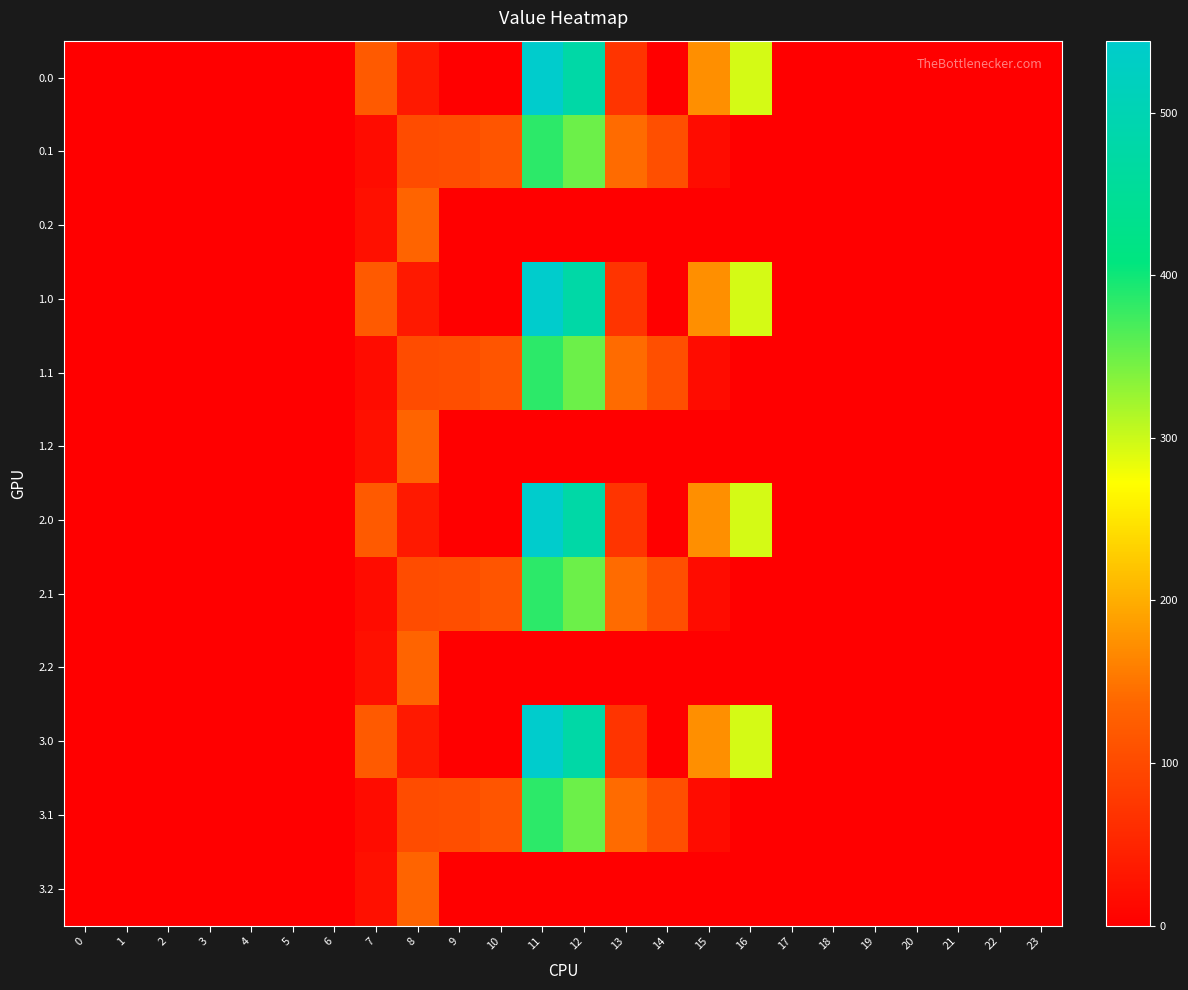

Reading left to right, transcribe all the data shown in this chart.

0.0: 0=0.0	1=0.0	2=0.0	3=0.0	4=0.0	5=0.0	6=0.0	7=120.6	8=35.0	9=0.0	10=0.0	11=544.3	12=477.2	13=70.2	14=0.3	15=172.8	16=294.5	17=0.0	18=0.0	19=0.0	20=0.0	21=0.0	22=0.0	23=0.0
0.1: 0=0.0	1=0.0	2=0.0	3=0.0	4=0.0	5=0.0	6=0.0	7=17.7	8=102.3	9=104.8	10=114.0	11=384.7	12=350.8	13=141.2	14=105.5	15=17.3	16=0.0	17=0.0	18=0.0	19=0.0	20=0.0	21=0.0	22=0.0	23=0.0
0.2: 0=0.0	1=0.0	2=0.0	3=0.0	4=0.0	5=0.0	6=0.0	7=22.3	8=134.2	9=0.0	10=0.0	11=0.0	12=0.0	13=0.0	14=0.0	15=0.0	16=0.0	17=0.0	18=0.0	19=0.0	20=0.0	21=0.0	22=0.0	23=0.0
1.0: 0=0.0	1=0.0	2=0.0	3=0.0	4=0.0	5=0.0	6=0.0	7=120.6	8=35.0	9=0.0	10=0.0	11=544.3	12=477.2	13=70.2	14=0.3	15=172.8	16=294.5	17=0.0	18=0.0	19=0.0	20=0.0	21=0.0	22=0.0	23=0.0
1.1: 0=0.0	1=0.0	2=0.0	3=0.0	4=0.0	5=0.0	6=0.0	7=17.7	8=102.3	9=104.8	10=114.0	11=384.7	12=350.8	13=141.2	14=105.5	15=17.3	16=0.0	17=0.0	18=0.0	19=0.0	20=0.0	21=0.0	22=0.0	23=0.0
1.2: 0=0.0	1=0.0	2=0.0	3=0.0	4=0.0	5=0.0	6=0.0	7=22.3	8=134.2	9=0.0	10=0.0	11=0.0	12=0.0	13=0.0	14=0.0	15=0.0	16=0.0	17=0.0	18=0.0	19=0.0	20=0.0	21=0.0	22=0.0	23=0.0
2.0: 0=0.0	1=0.0	2=0.0	3=0.0	4=0.0	5=0.0	6=0.0	7=120.6	8=35.0	9=0.0	10=0.0	11=544.3	12=477.2	13=70.2	14=0.3	15=172.8	16=294.5	17=0.0	18=0.0	19=0.0	20=0.0	21=0.0	22=0.0	23=0.0
2.1: 0=0.0	1=0.0	2=0.0	3=0.0	4=0.0	5=0.0	6=0.0	7=17.7	8=102.3	9=104.8	10=114.0	11=384.7	12=350.8	13=141.2	14=105.5	15=17.3	16=0.0	17=0.0	18=0.0	19=0.0	20=0.0	21=0.0	22=0.0	23=0.0
2.2: 0=0.0	1=0.0	2=0.0	3=0.0	4=0.0	5=0.0	6=0.0	7=22.3	8=134.2	9=0.0	10=0.0	11=0.0	12=0.0	13=0.0	14=0.0	15=0.0	16=0.0	17=0.0	18=0.0	19=0.0	20=0.0	21=0.0	22=0.0	23=0.0
3.0: 0=0.0	1=0.0	2=0.0	3=0.0	4=0.0	5=0.0	6=0.0	7=120.6	8=35.0	9=0.0	10=0.0	11=544.3	12=477.2	13=70.2	14=0.3	15=172.8	16=294.5	17=0.0	18=0.0	19=0.0	20=0.0	21=0.0	22=0.0	23=0.0
3.1: 0=0.0	1=0.0	2=0.0	3=0.0	4=0.0	5=0.0	6=0.0	7=17.7	8=102.3	9=104.8	10=114.0	11=384.7	12=350.8	13=141.2	14=105.5	15=17.3	16=0.0	17=0.0	18=0.0	19=0.0	20=0.0	21=0.0	22=0.0	23=0.0
3.2: 0=0.0	1=0.0	2=0.0	3=0.0	4=0.0	5=0.0	6=0.0	7=22.3	8=134.2	9=0.0	10=0.0	11=0.0	12=0.0	13=0.0	14=0.0	15=0.0	16=0.0	17=0.0	18=0.0	19=0.0	20=0.0	21=0.0	22=0.0	23=0.0